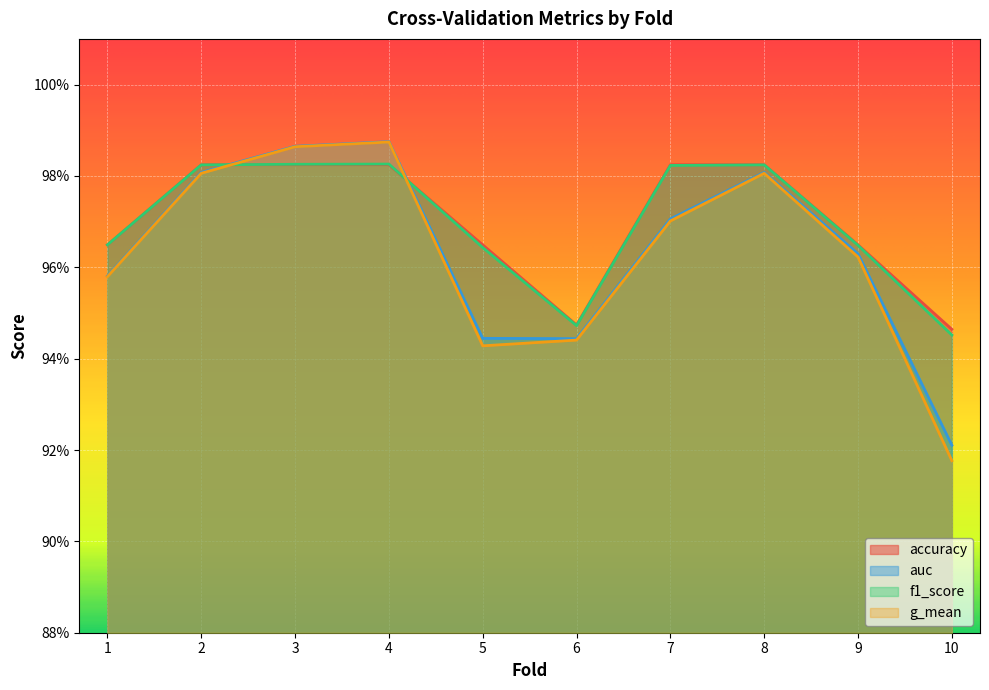

Does the chart display data point markers on the line(s)?

No